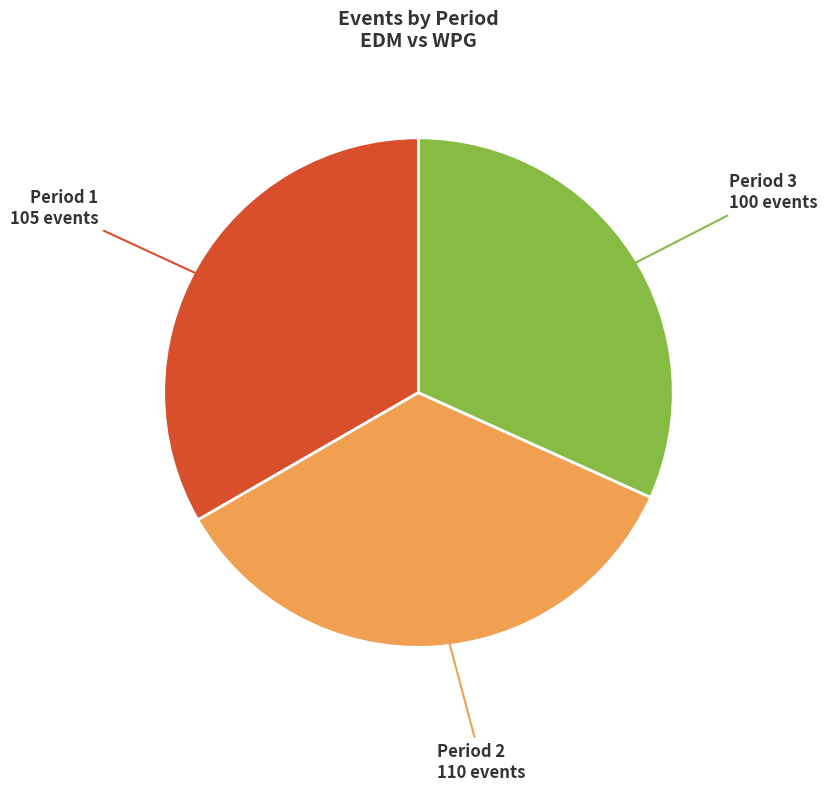

Does any single category account for the majority?

No